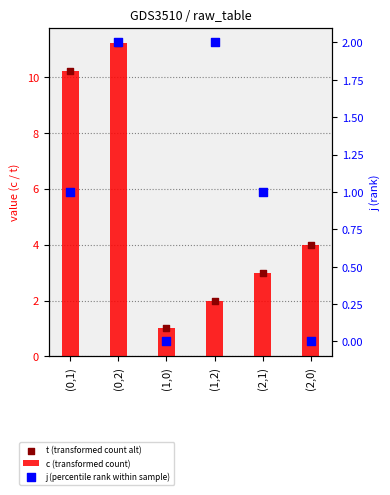

What is the total value across all series at (1,0)?

2.0